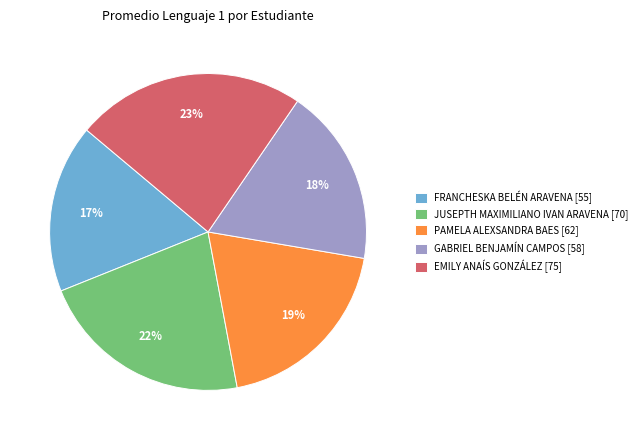

How many segments does this pie chart have?

5